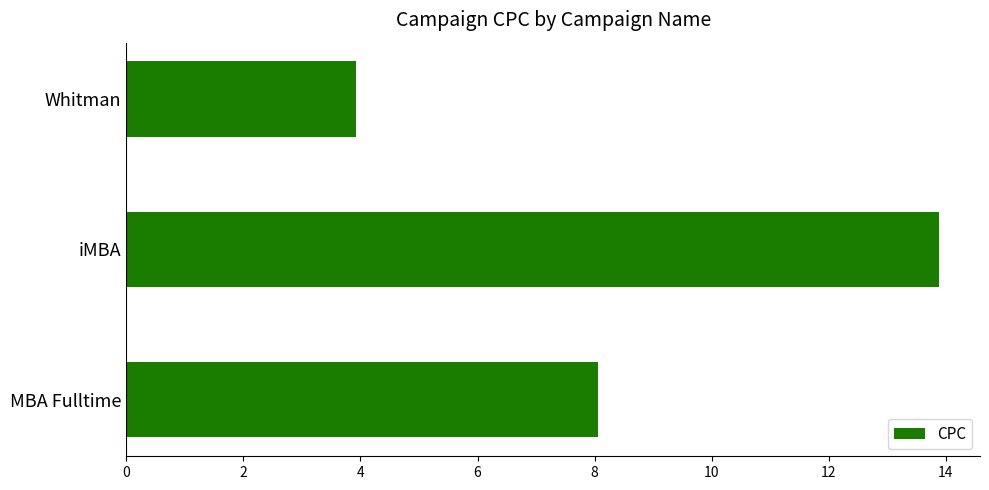

Which category has the highest value across all series?

iMBA